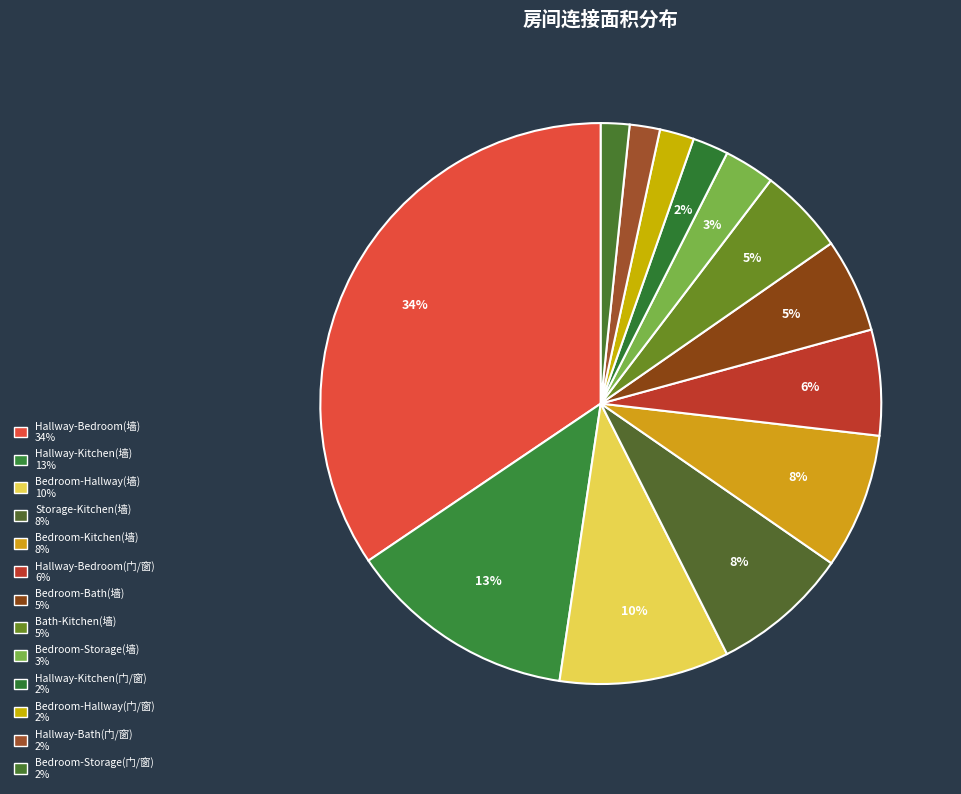

To the nearest percent, what is the average slice percentage?

8%